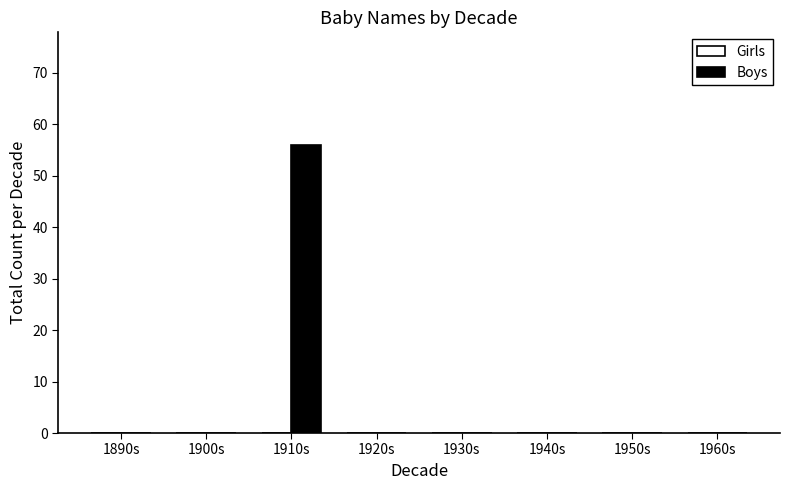

Is it true that the value at 1940s is 0?

True